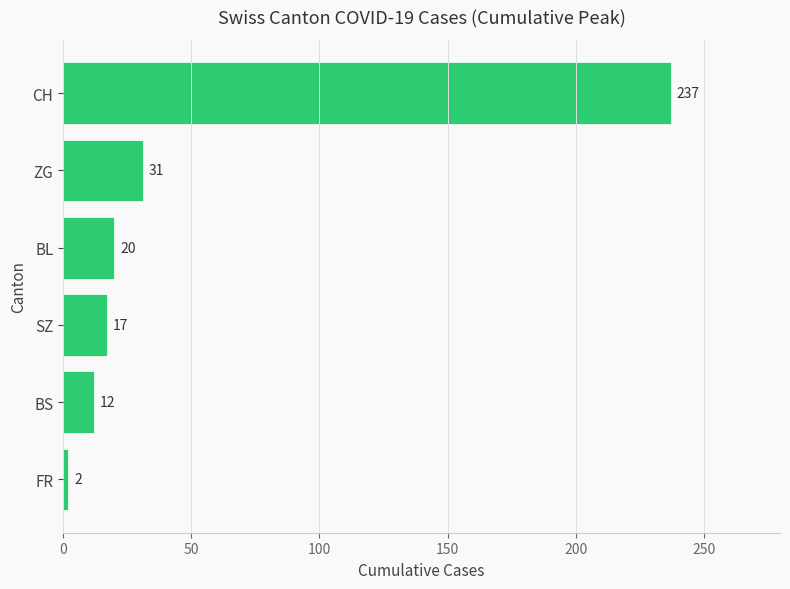

How many categories are shown in the chart?

6